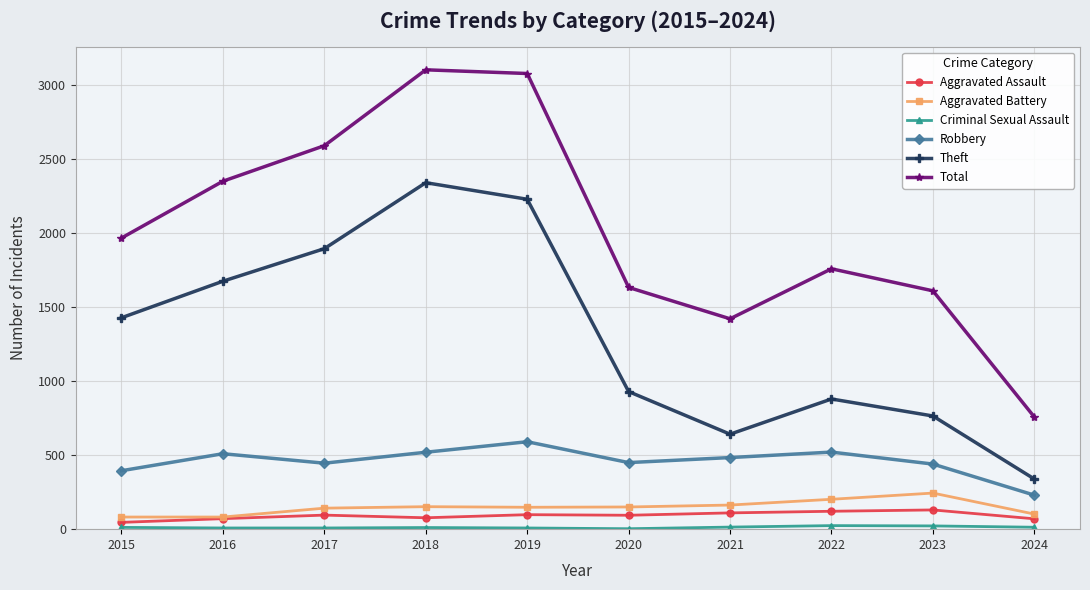

Is the value of Aggravated Assault at 2020 greater than the value of Total at 2020?

No